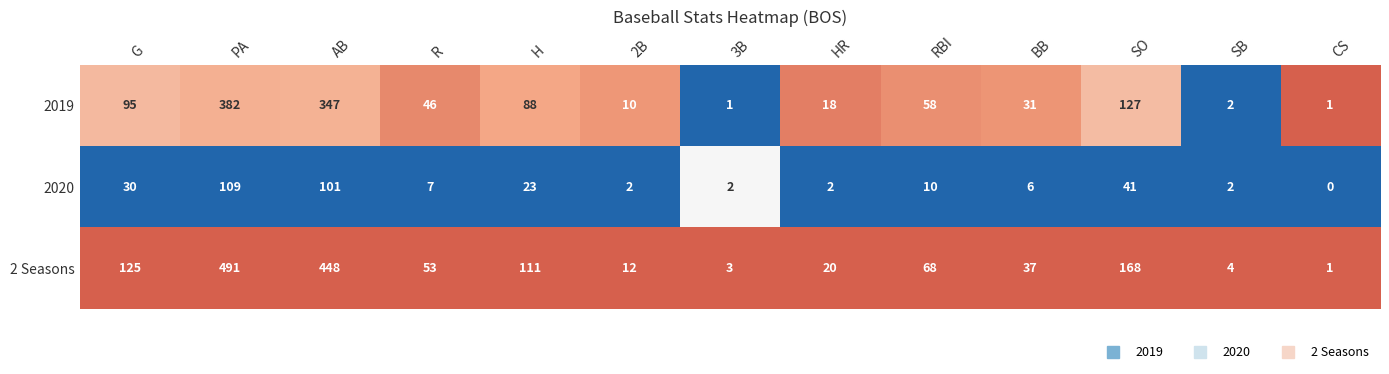

Is the value of 2 Seasons at PA greater than the value of 2019 at SB?

Yes